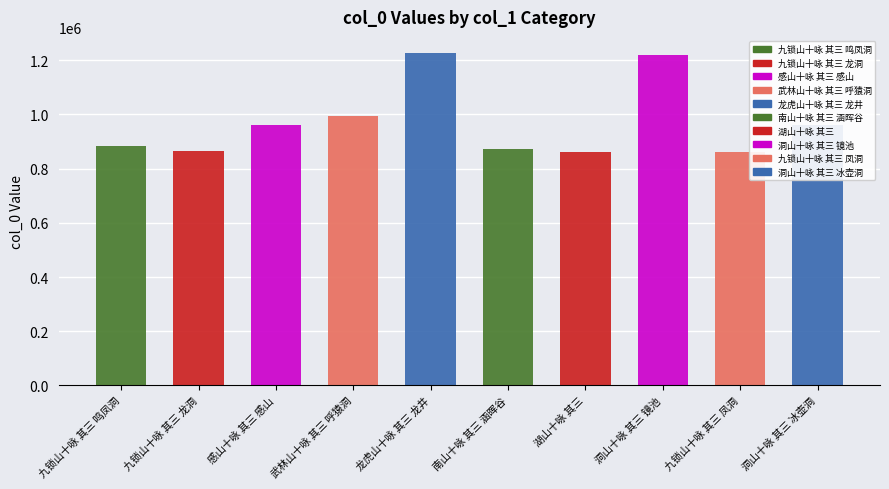

What is the difference between the maximum and minimum values?

364530